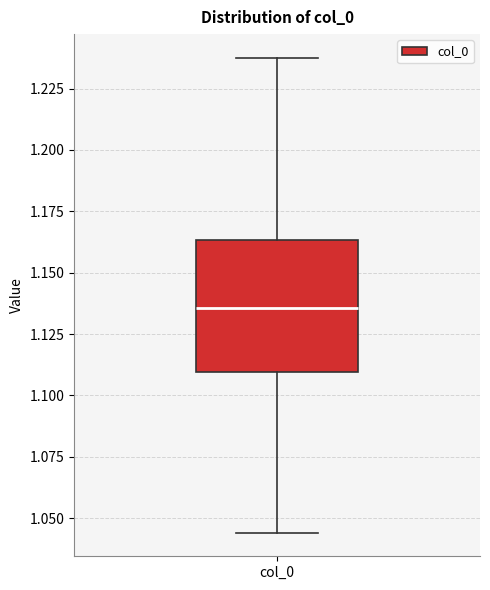

Transcribe this box plot: give where the median line is, the range the box spans, and where the two whiskers end, as read against the y-axis. The values are not printed on the chart, so give them approximately, as read against the axis.

median 1.135, box 1.110 to 1.165, whiskers 1.045 to 1.240